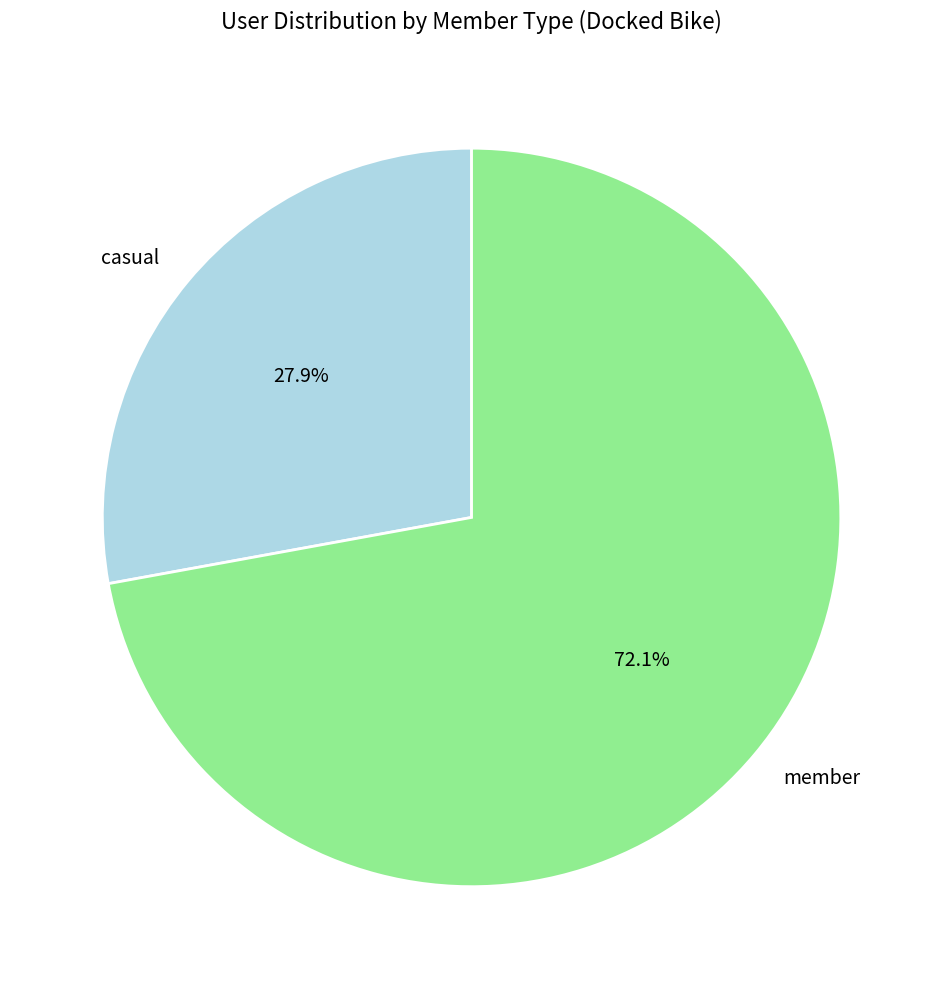

To the nearest percent, what portion does casual represent?

28%